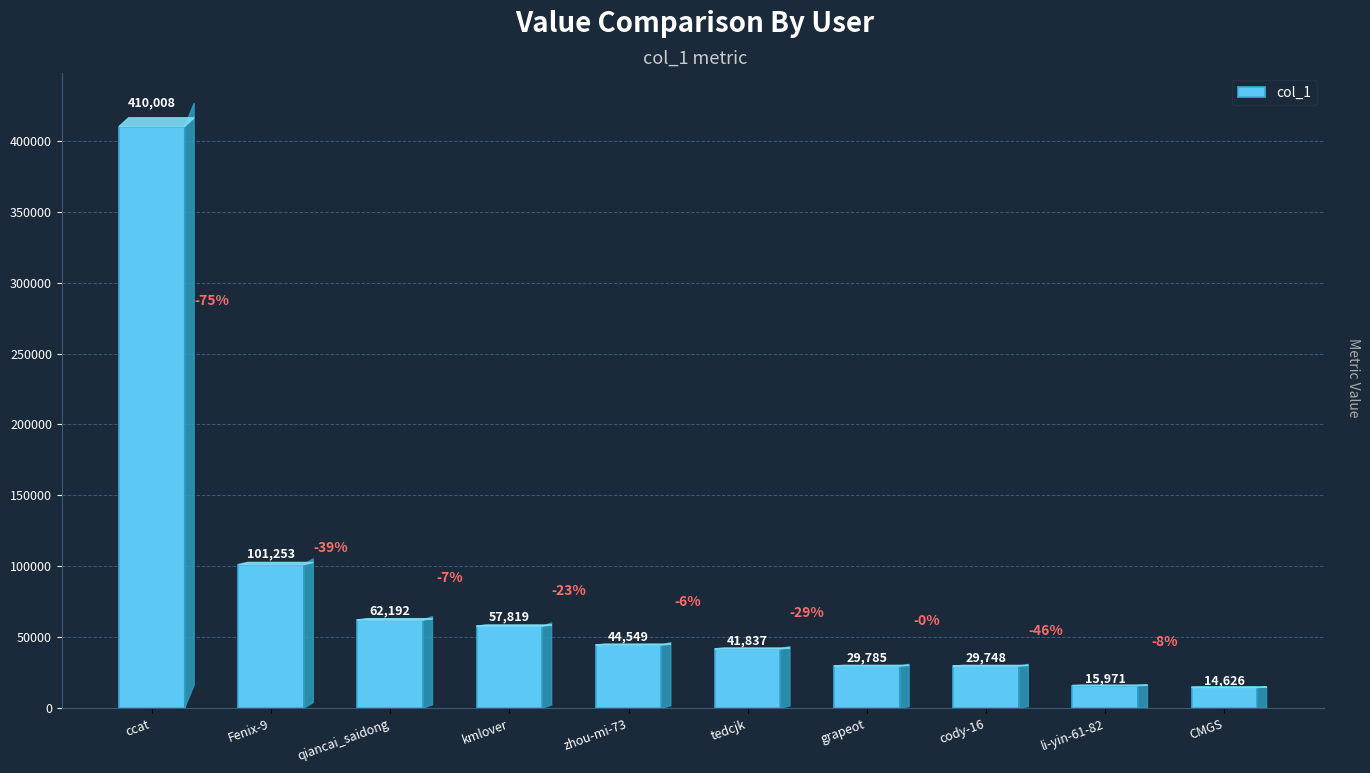

Reading left to right, what are all the values shown in this chart?

ccat=410008	Fenix-9=101253	qiancai_saidong=62192	kmlover=57819	zhou-mi-73=44549	tedcjk=41837	grapeot=29785	cody-16=29748	li-yin-61-82=15971	CMGS=14626